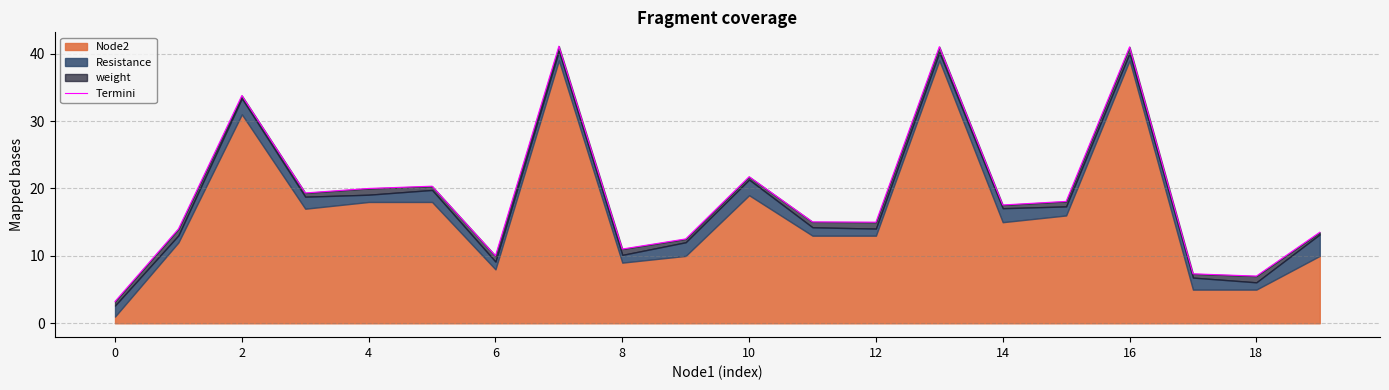

How many interior local valleys (lower than both neighbors) does the data have?

6